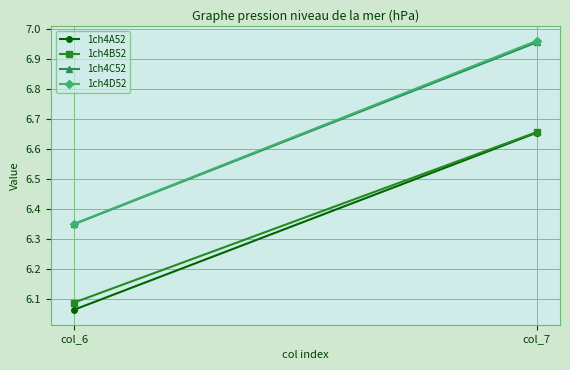

What is the lowest value of the 1ch4B52 series?

6.1